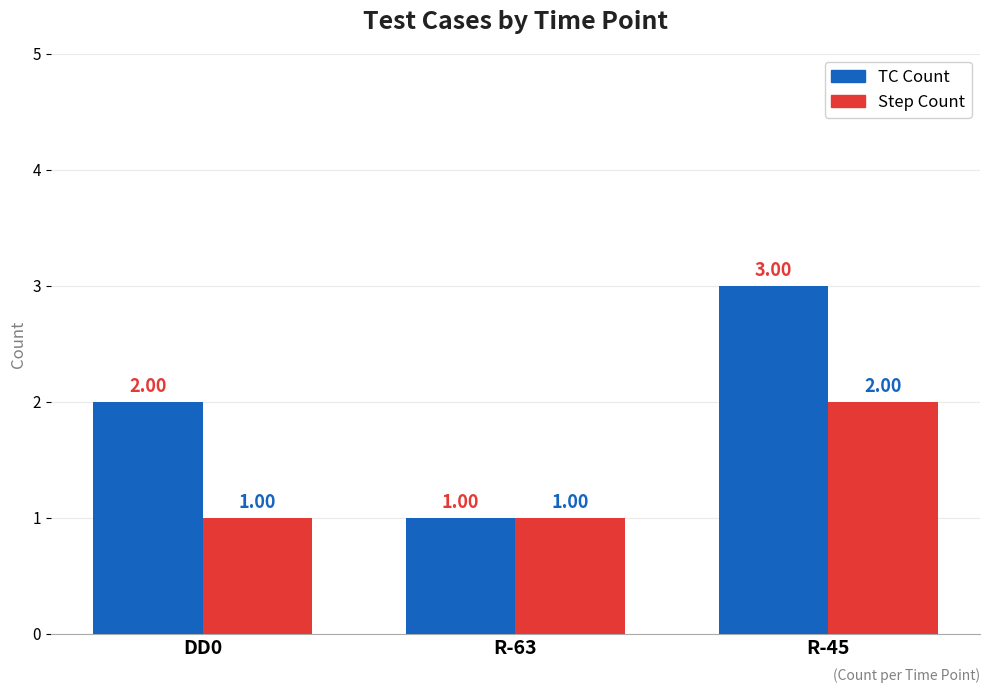

Which series has the largest total across all categories?

TC Count